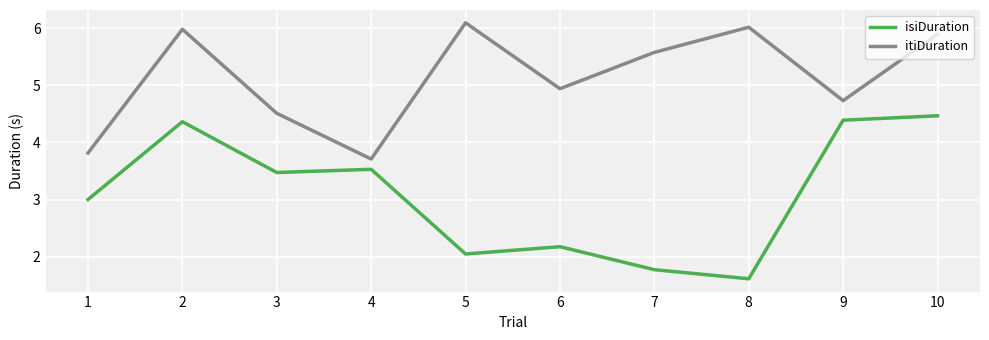

The value of itiDuration at 5 is 6.1. True or false?

True